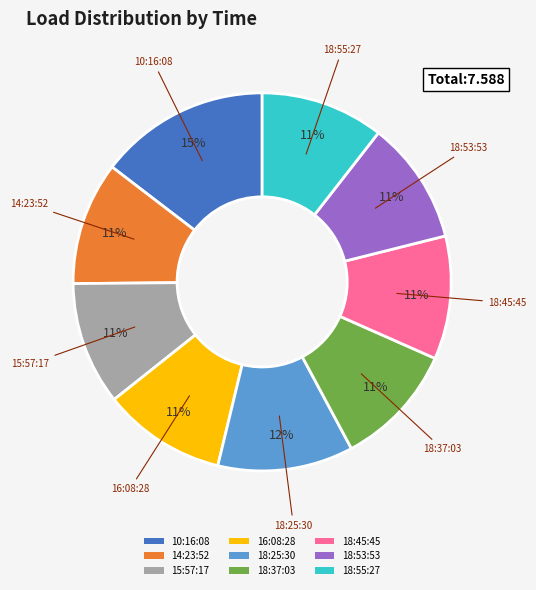

To the nearest percent, what is the average slice percentage?

11%